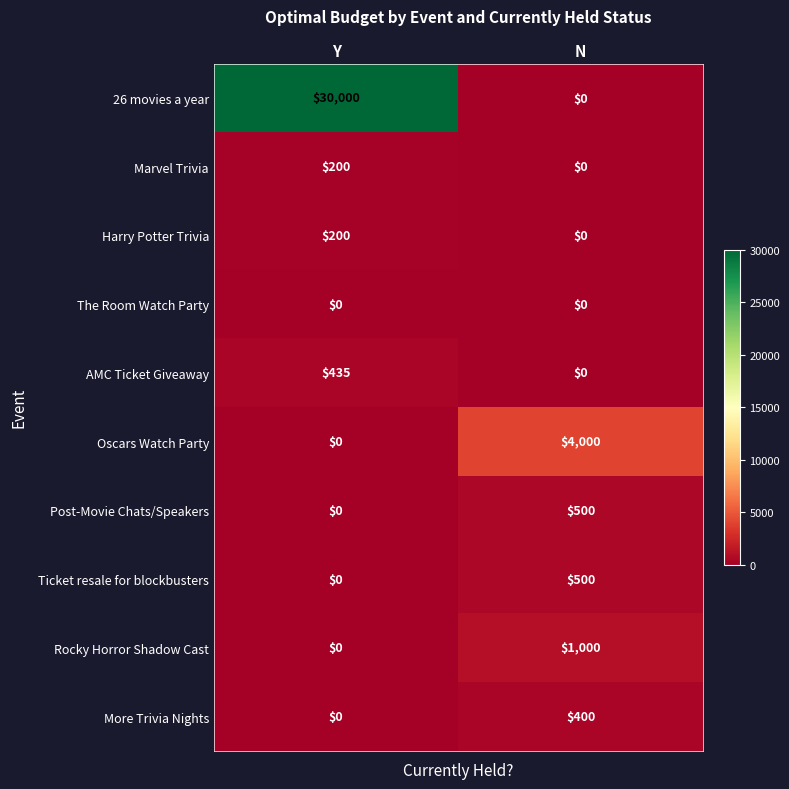

The value of Oscars Watch Party at Y is 0. True or false?

True